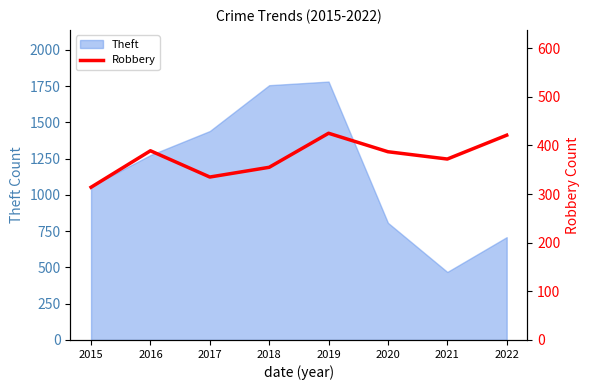

What is the maximum value for Theft?

1782